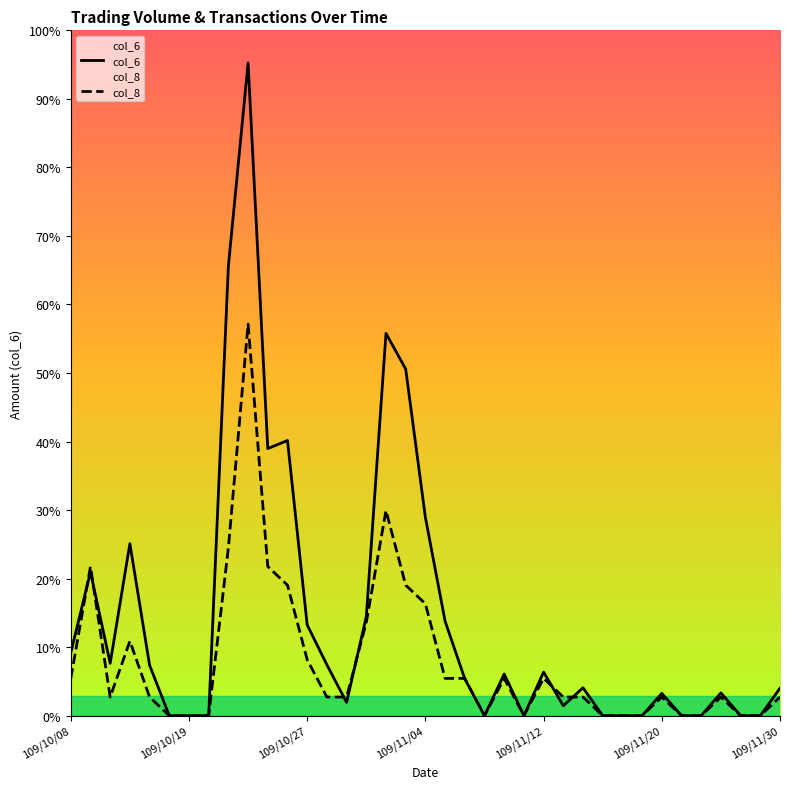

How many interior local peaks does the col_6 series have?

10